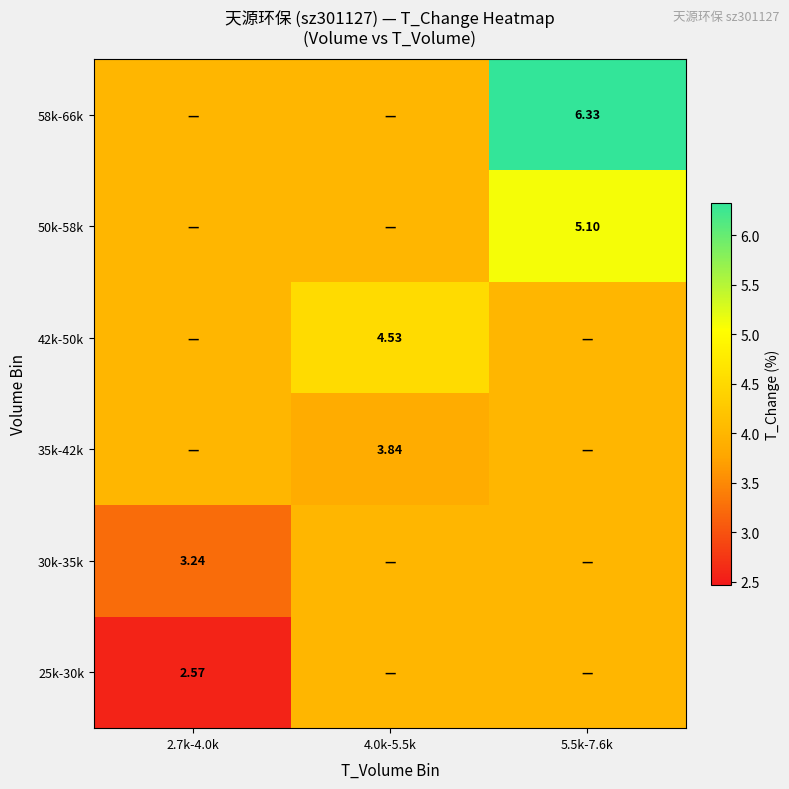

How many data points does each series have?

3